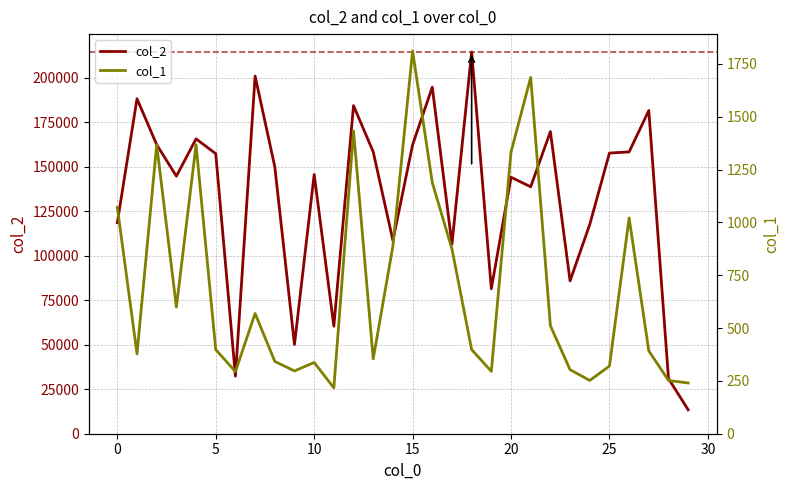

Reading left to right, list all the values displayed in this chart.

col_2: 118607	188212	162414	144695	165641	157358	32342	200949	149968	50143	145632	60423	184353	158359	108578	162315	194702	106498	214468	81446	144114	138734	169747	85878	117585	157688	158344	181578	30969	13440
col_1: 1071	378	1367	599	1367	398	294	569	342	297	337	217	1432	354	888	1811	1188	874	398	295	1333	1686	511	303	252	320	1021	392	252	240